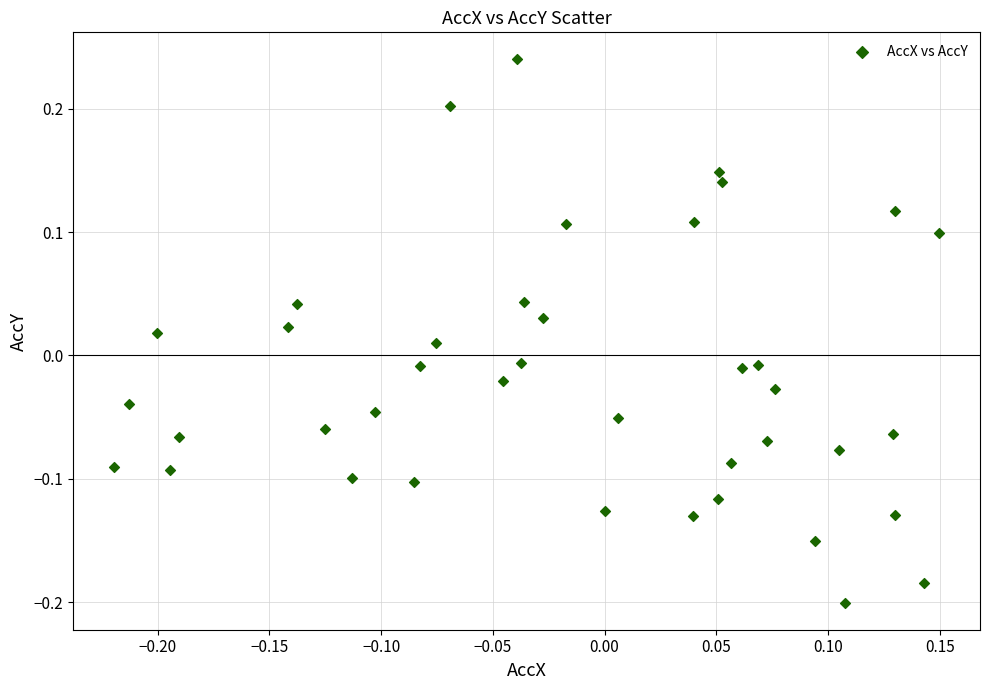

What is the range of X values (max minus min)?

0.4